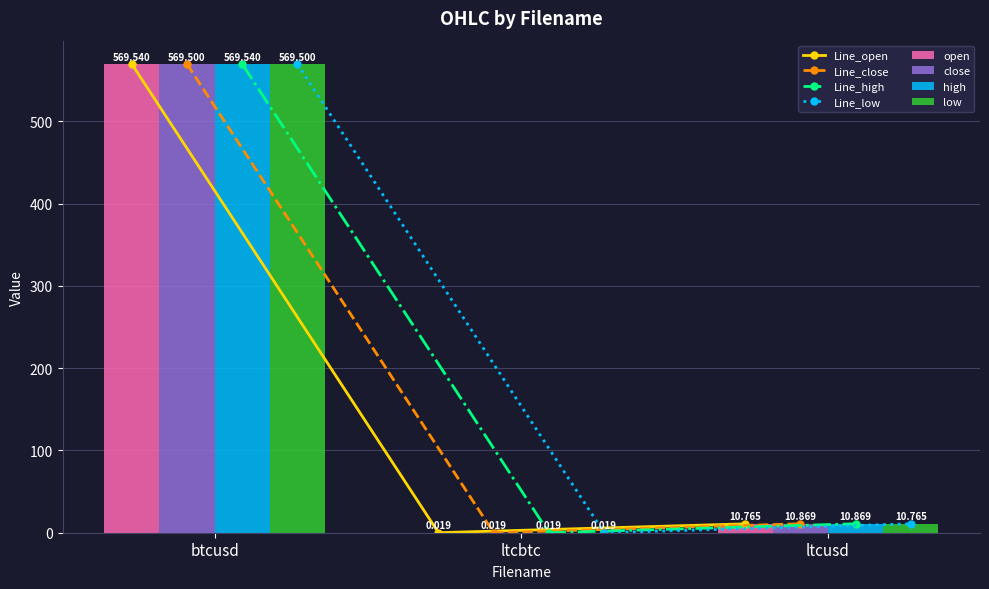

Which series has the widest spread of values?

open